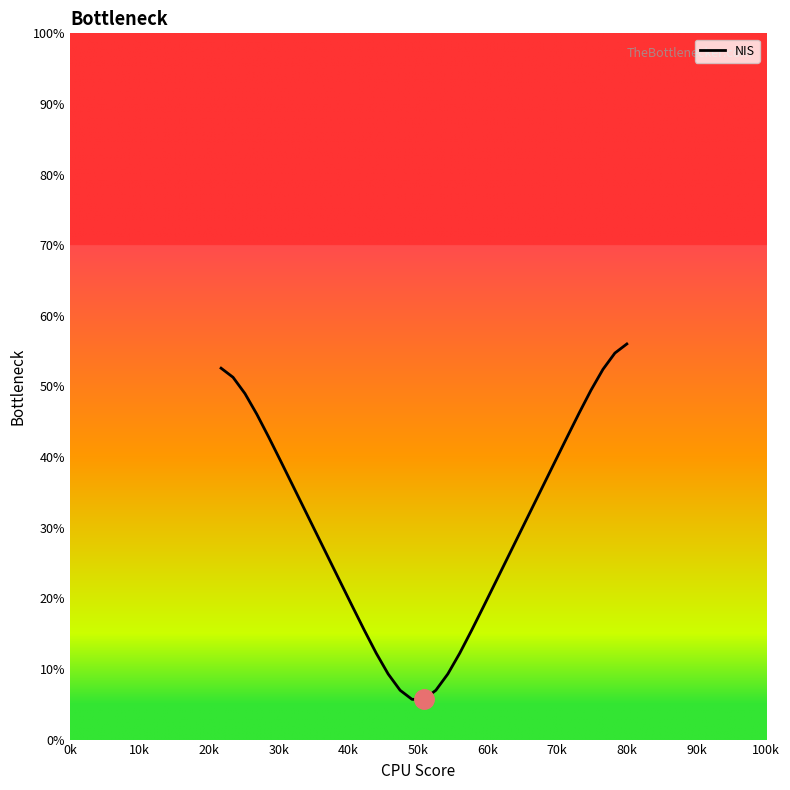

What is the greatest value displayed?

56.0